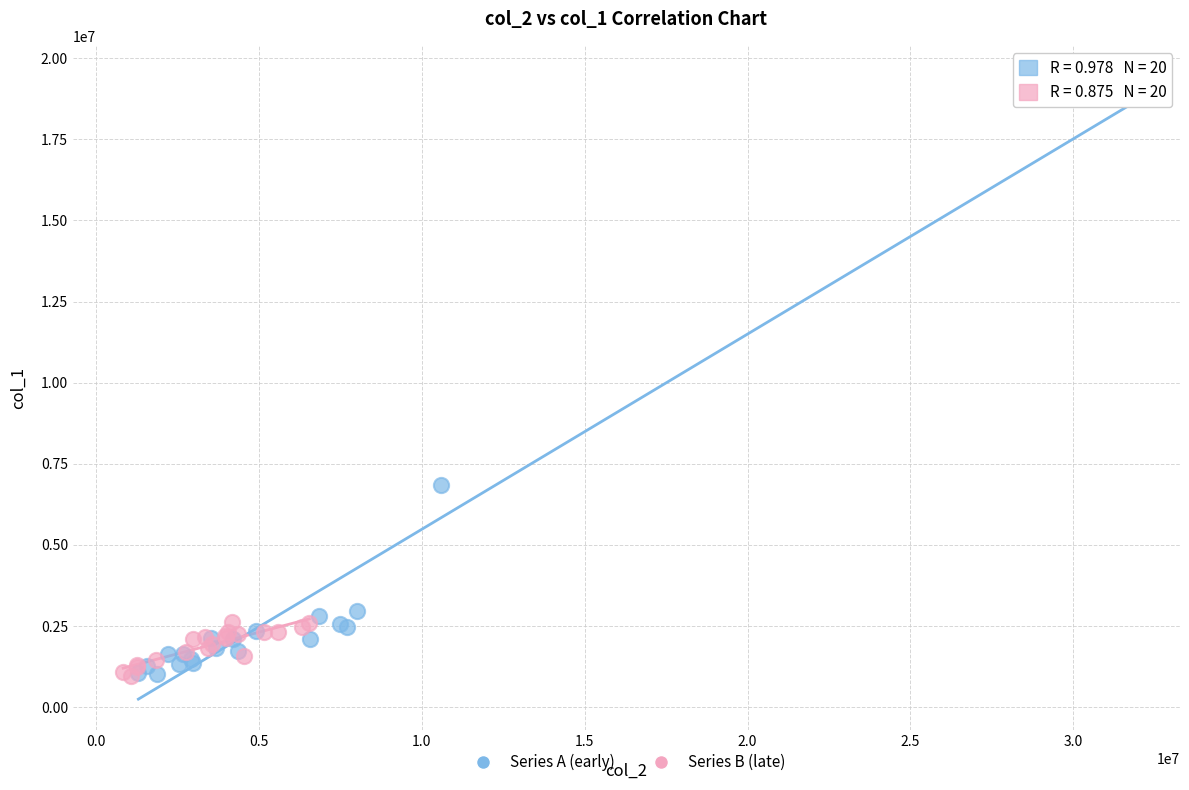

Which series has the widest spread of Y values?

Series A (early)